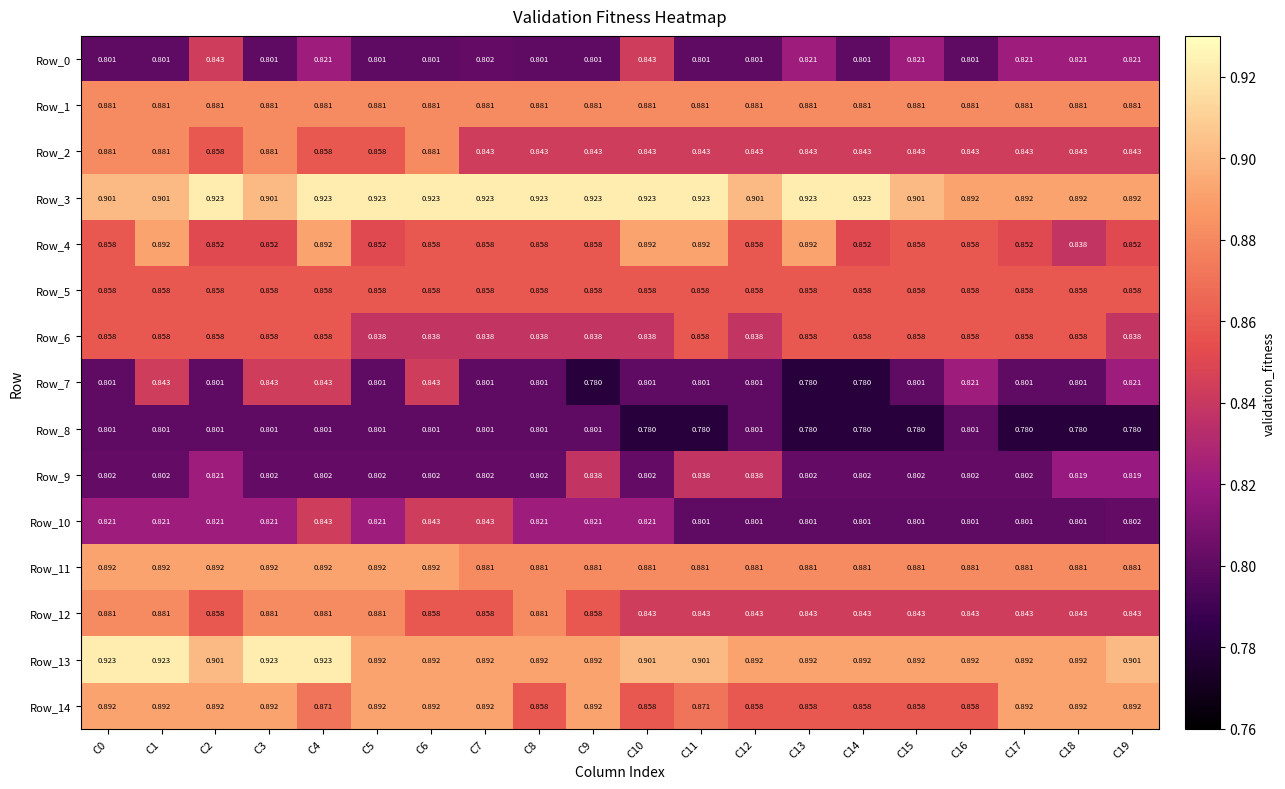

How many distinct data groups are displayed?

15